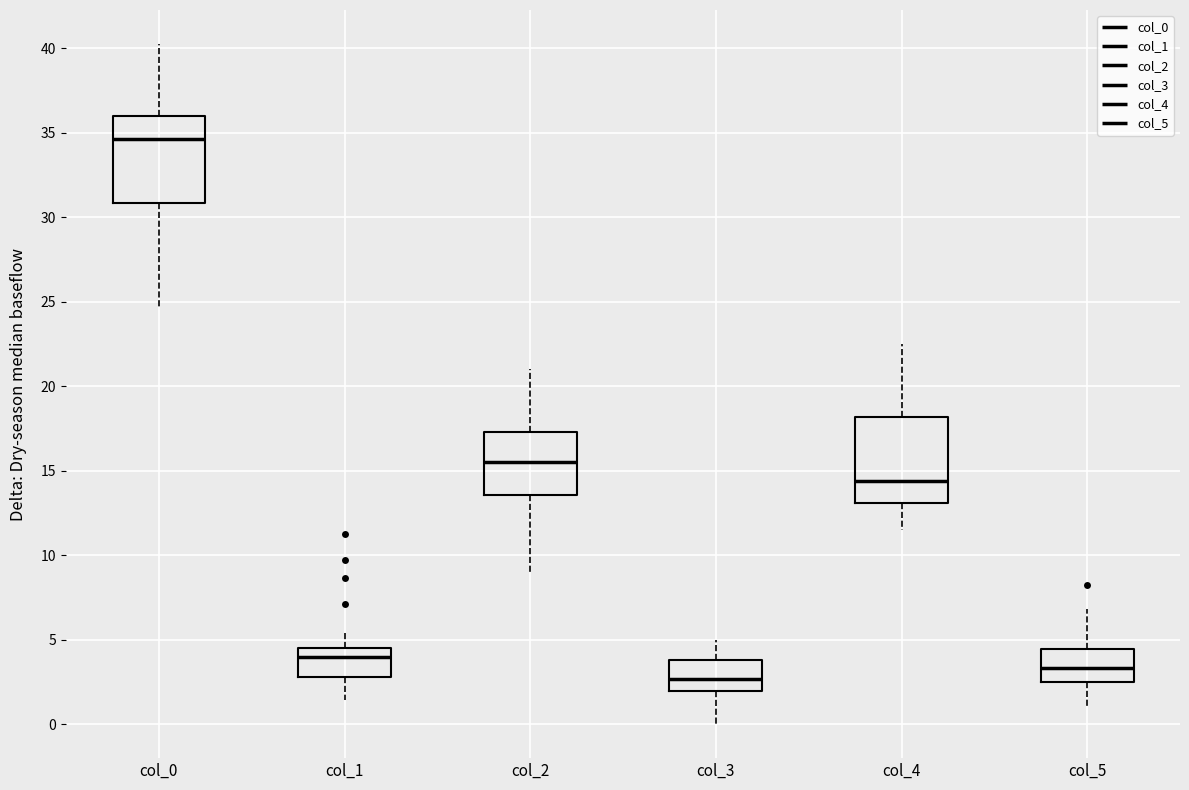

Reading left to right, read every box against the y-axis: the position of its median line, the range the box covers, and the ends of its whiskers. The values are not printed on the chart, so give them approximately, as read against the axis.

col_0: median 34.5, box 31.0 to 36.0, whiskers 24.5 to 40.5
col_1: median 4.0, box 3.0 to 4.5, whiskers 1.5 to 5.5
col_2: median 15.5, box 13.5 to 17.5, whiskers 9.0 to 21.0
col_3: median 2.5, box 2.0 to 4.0, whiskers 0.0 to 5.0
col_4: median 14.5, box 13.0 to 18.0, whiskers 11.5 to 22.5
col_5: median 3.5, box 2.5 to 4.5, whiskers 1.0 to 7.0